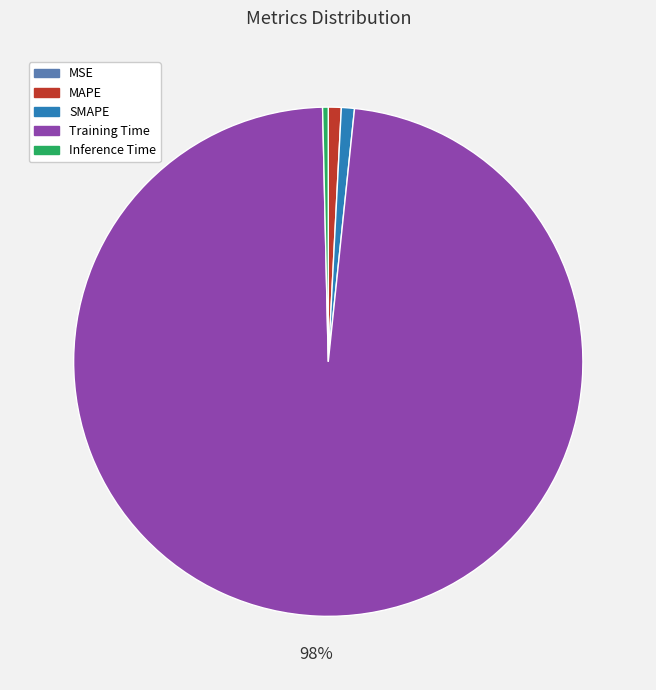

Is there a majority slice in this chart?

Yes